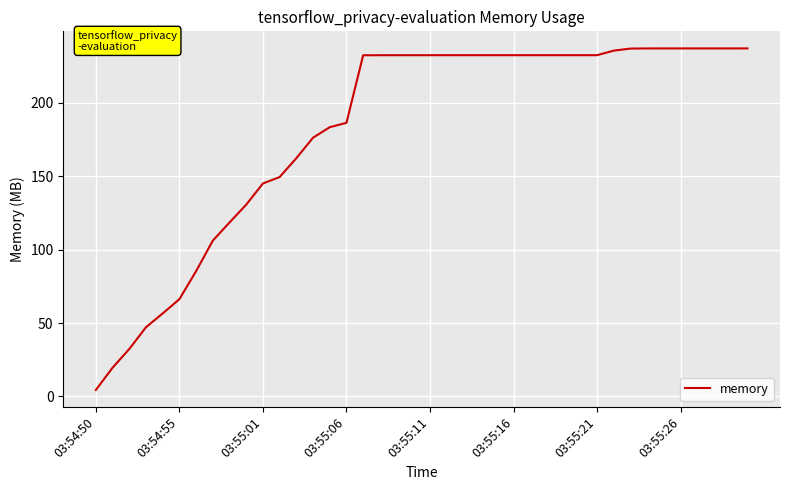

What is the greatest value displayed?

237.2